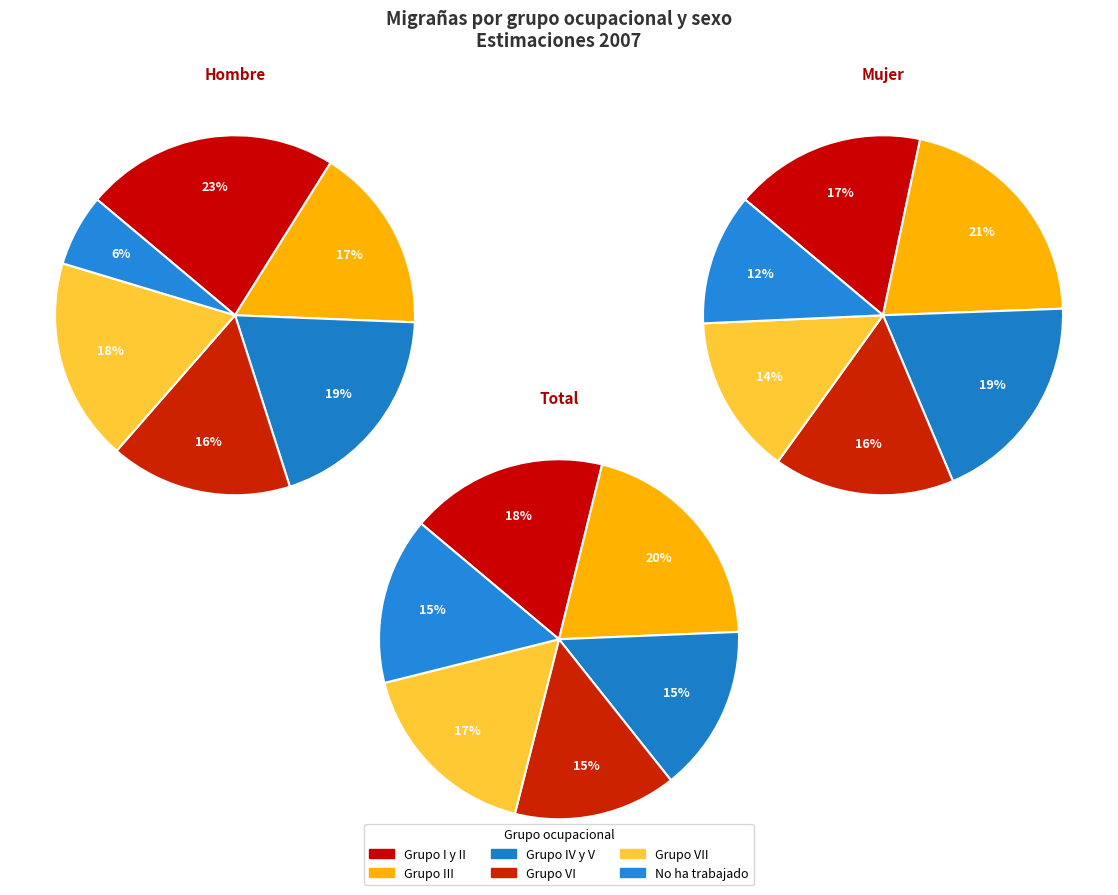

Which category has the biggest portion of the pie?

Grupo I y II